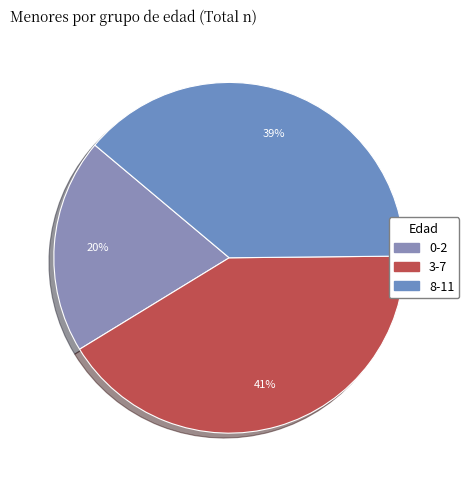

What is the largest slice in the pie chart?

3-7